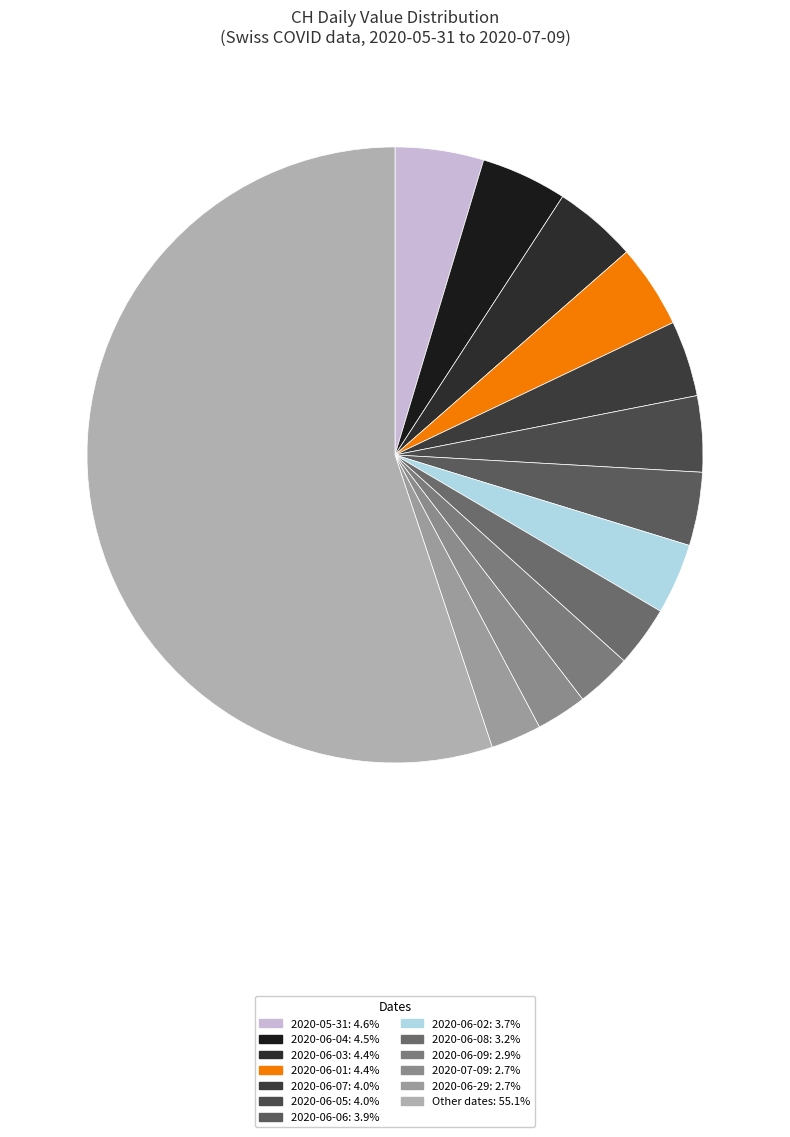

Is there a majority slice in this chart?

Yes